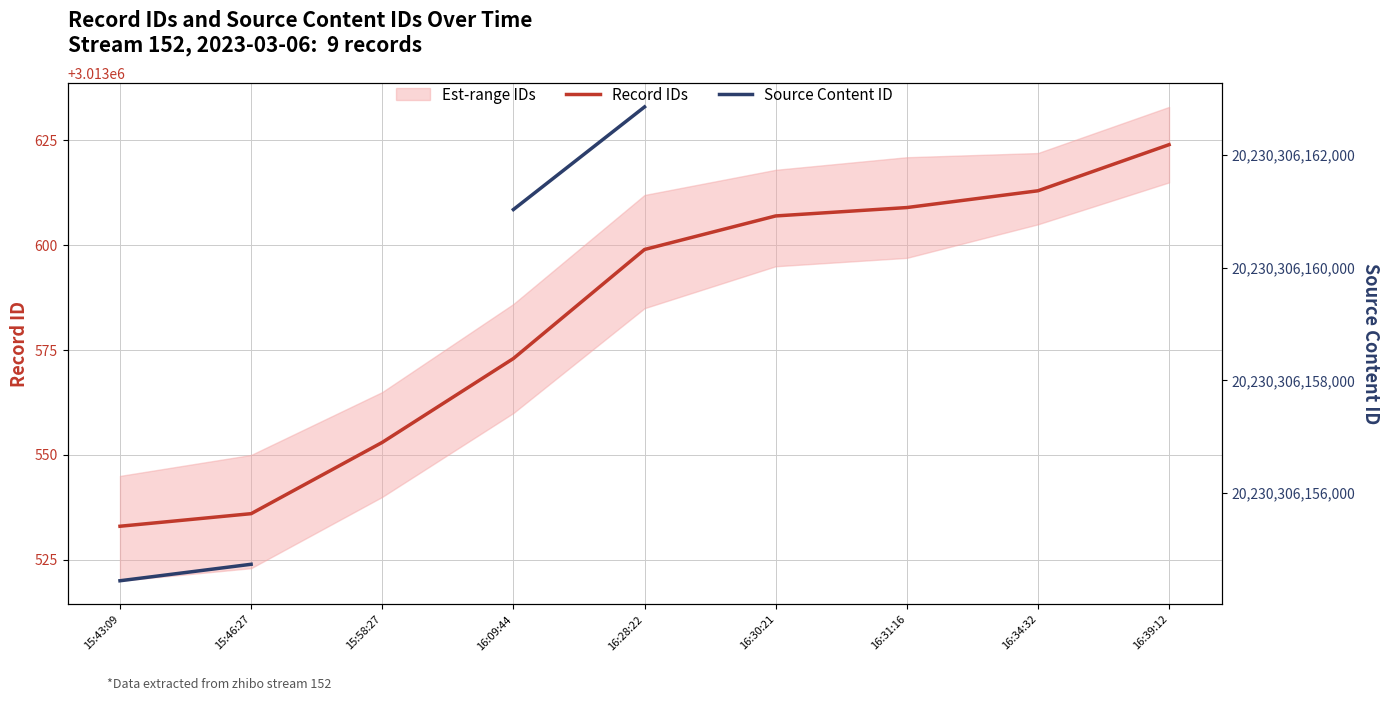

Is the value of Source Content ID at 15:46:27 greater than the value of Record IDs at 16:39:12?

Yes